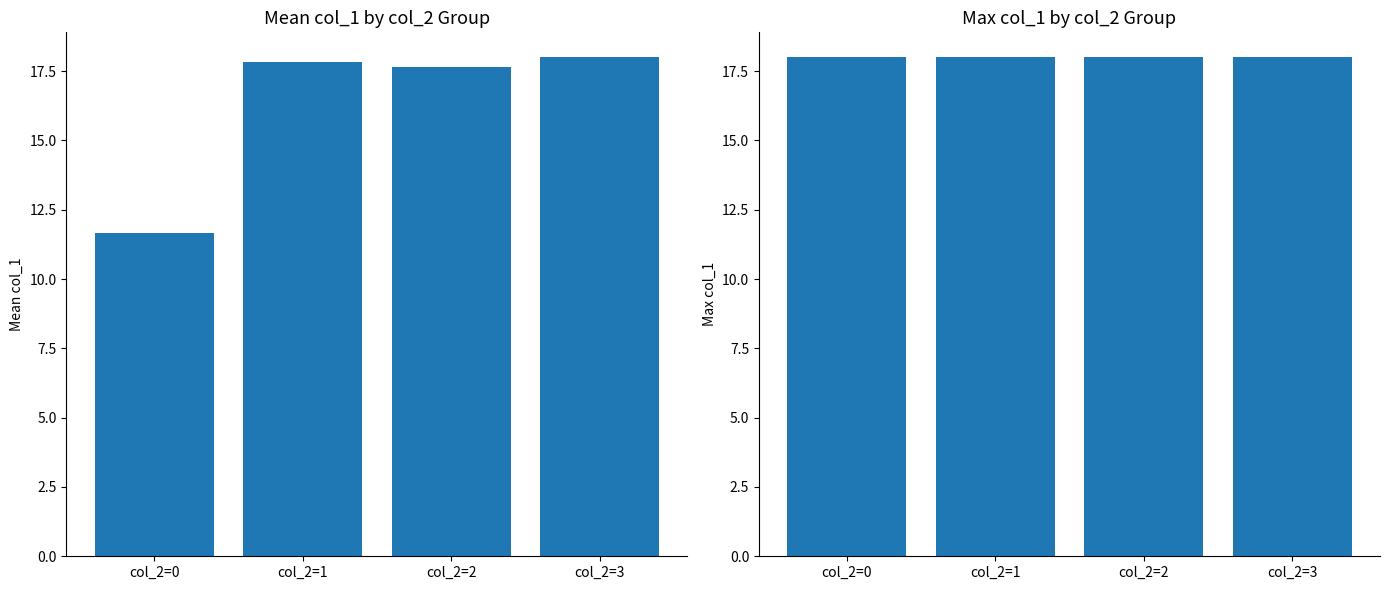

At which category is the sum across all series the highest?

col_2=3